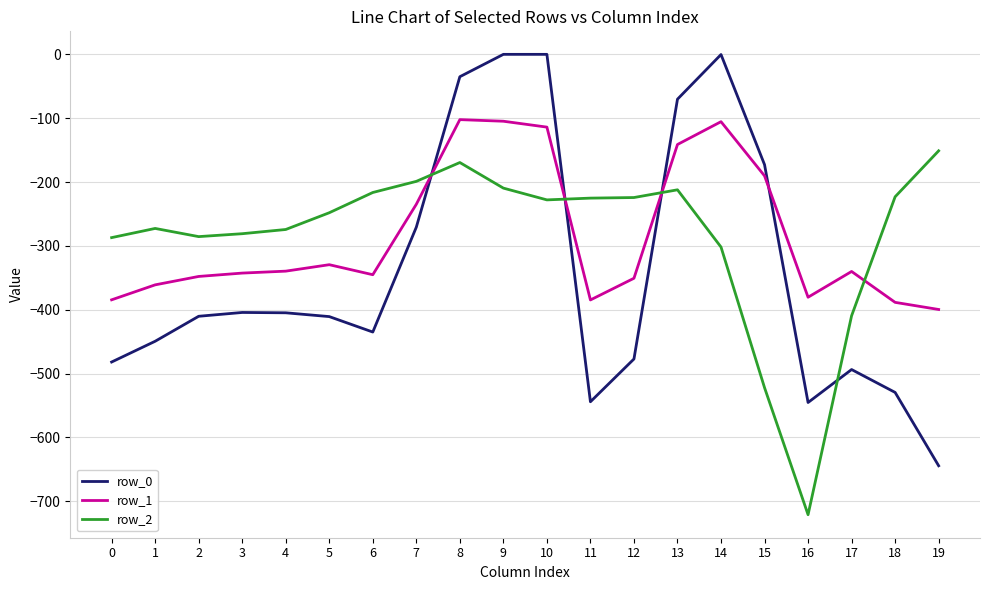

At which label does row_2 reach its peak?

19